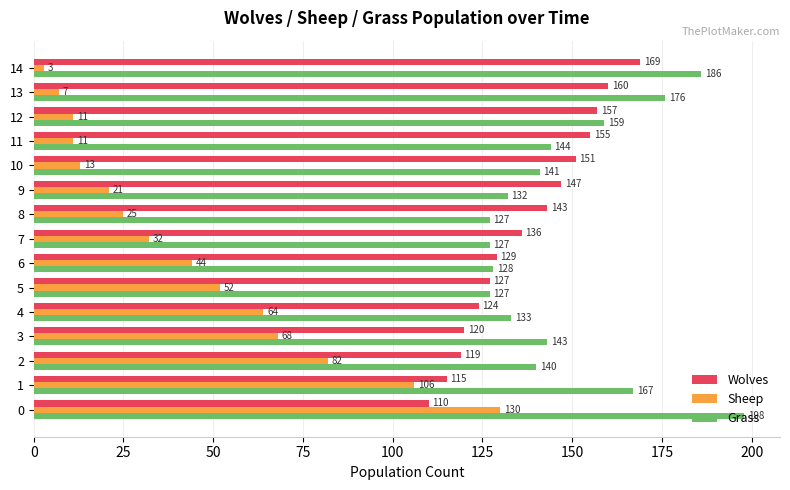

What is the difference between the second highest and minimum values in the Wolves series?

50